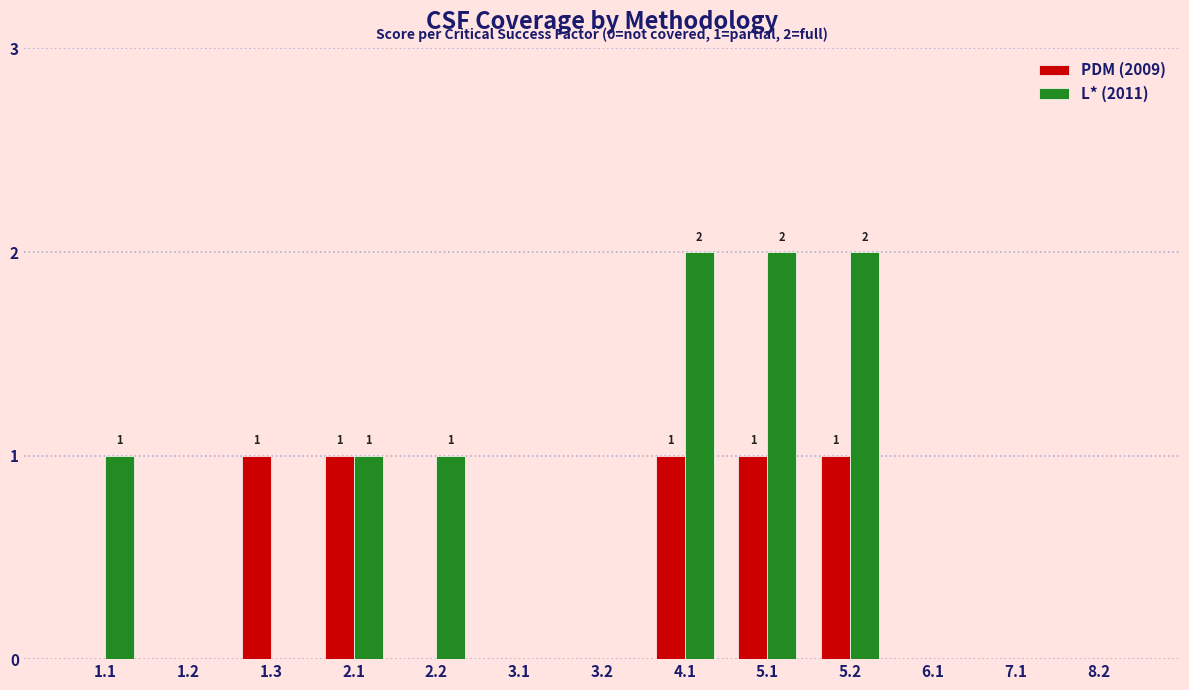

Is it true that PDM (2009) equals 1 at 5.2?

True